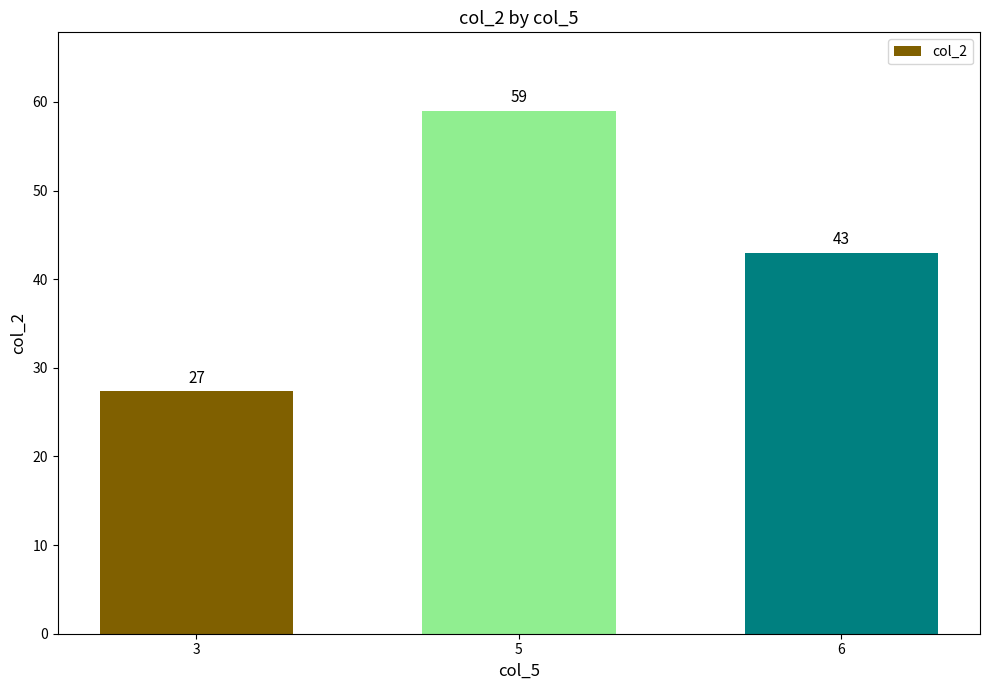

What is the value of the 3rd bar from the left?

43.0